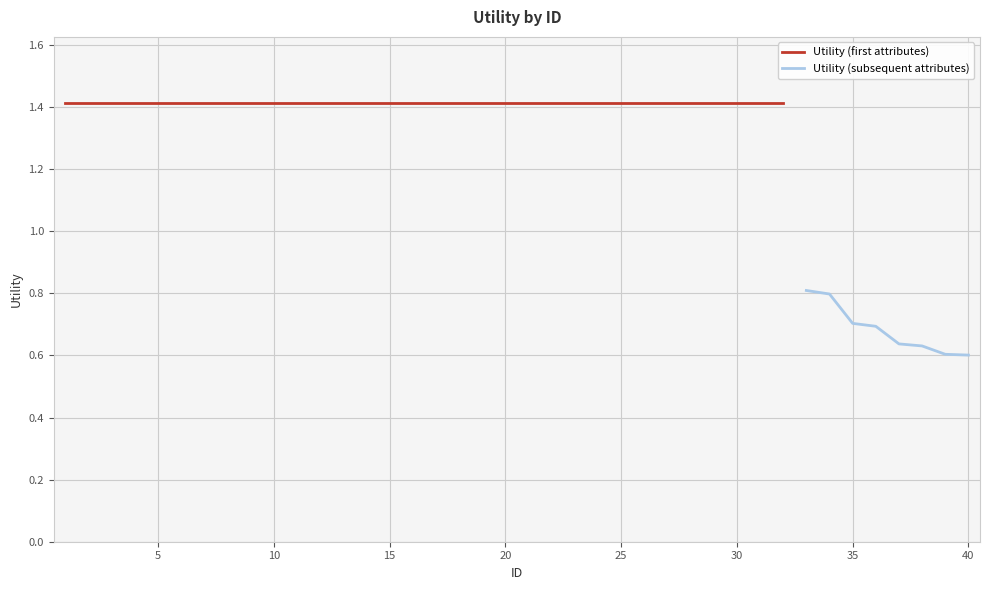

How many values are below 1?

8